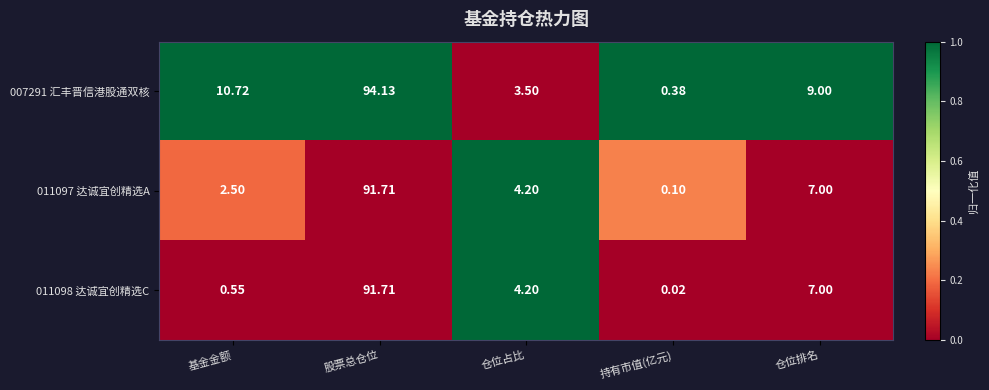

Which series has the largest total across all categories?

007291 汇丰晋信港股通双核